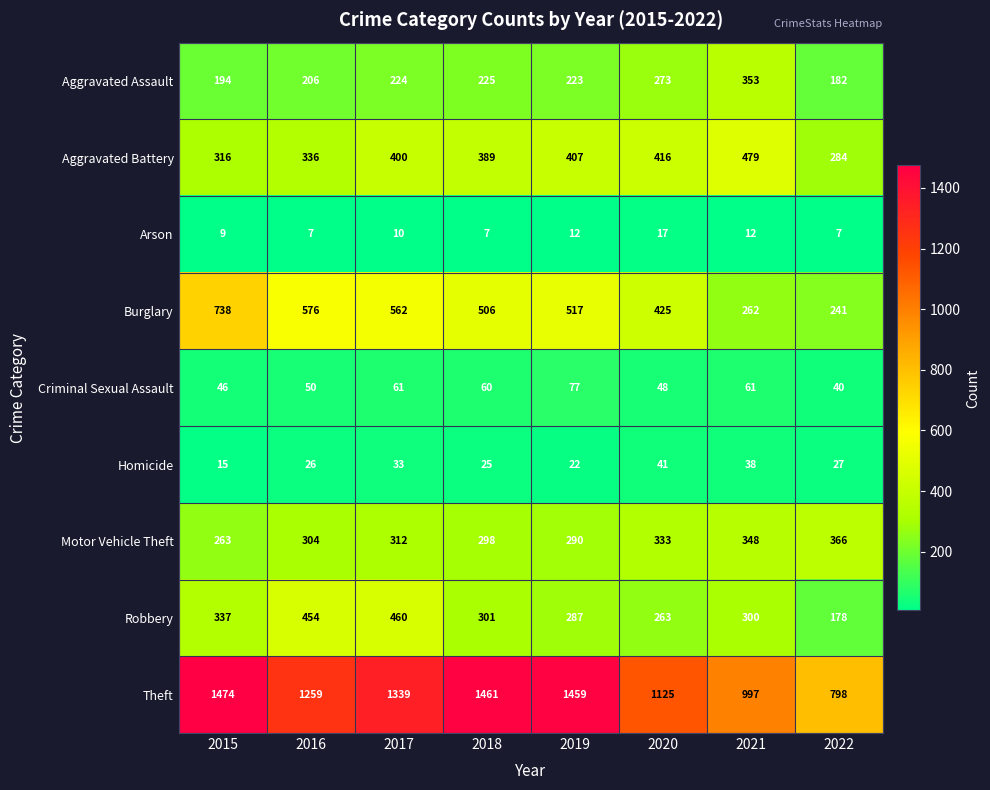

What is the difference between the highest and lowest values at 2022?

791